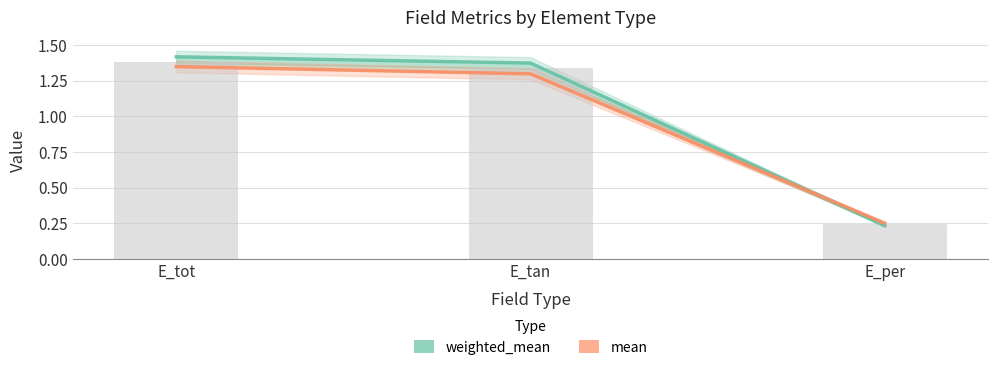

Is the value of mean at E_tan greater than the value of weighted_mean at E_tot?

No